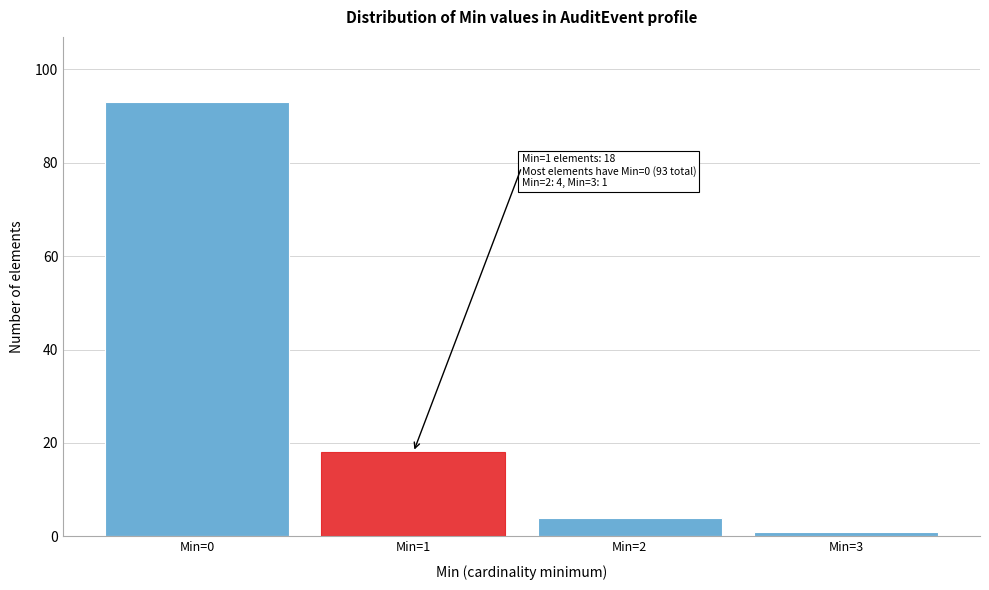

Reading right to left, what are all the values shown in this chart?

Min=3=1	Min=2=4	Min=1=18	Min=0=93